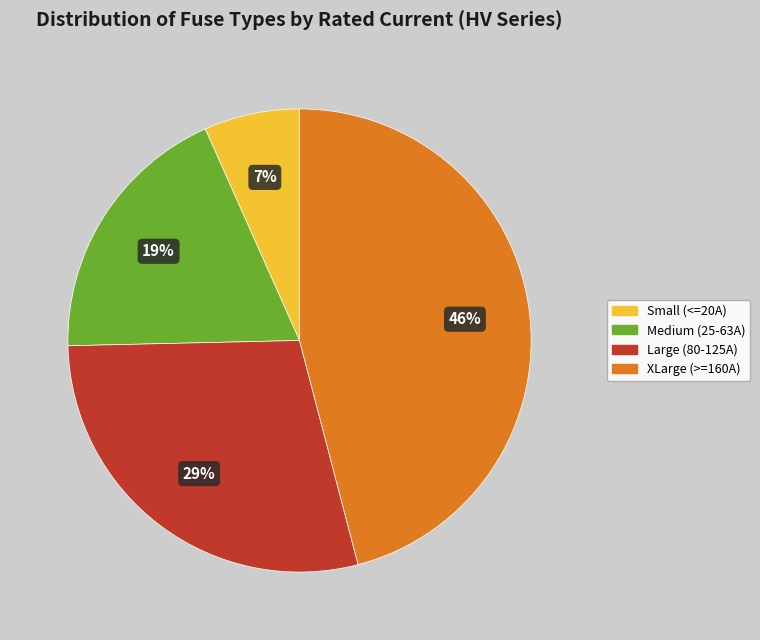

Which category has the biggest portion of the pie?

XLarge (>=160A)